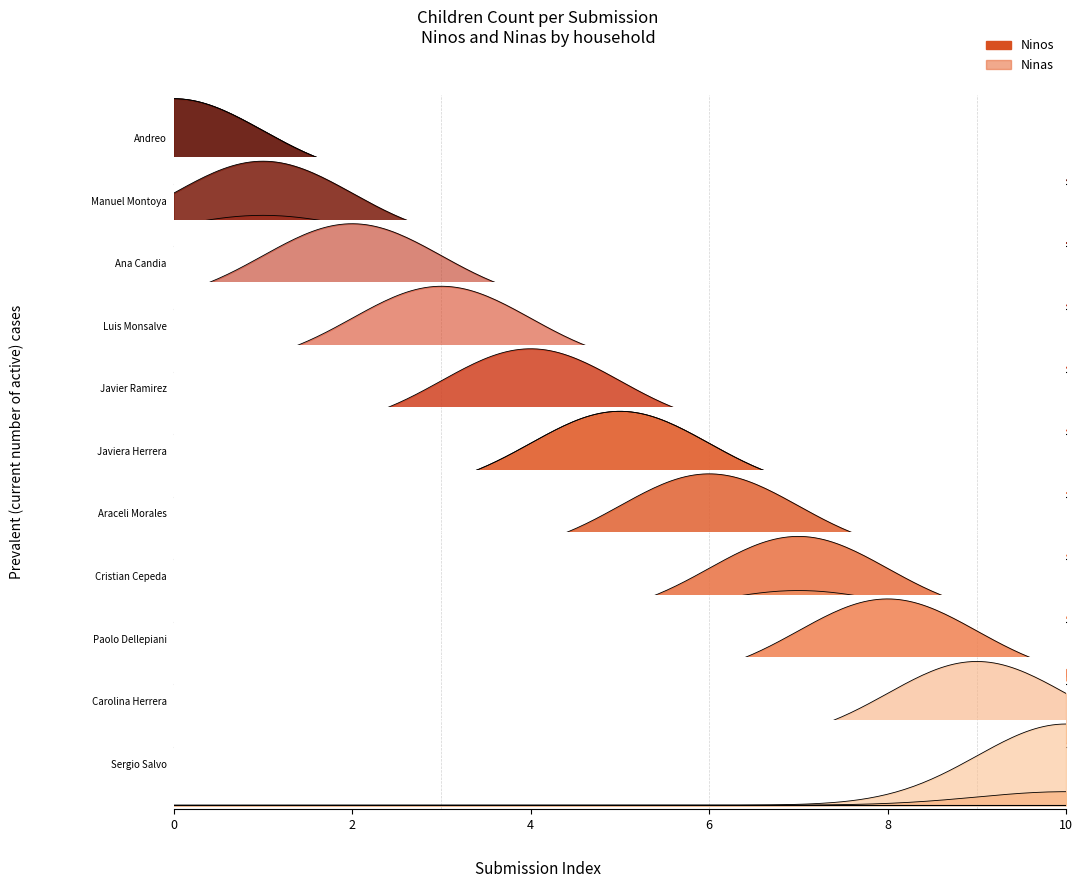

What are all the series names shown in the legend?

Ninos, Ninas